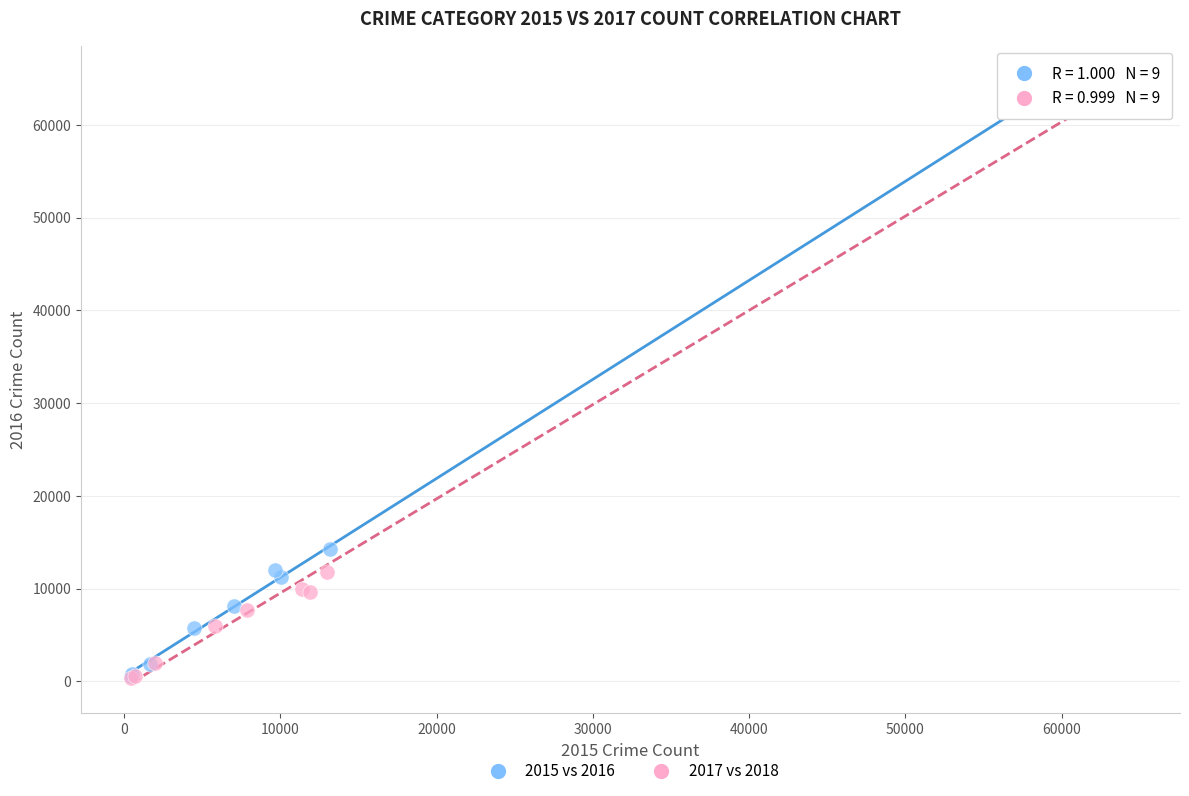

Which series has the widest spread of Y values?

2017 vs 2018